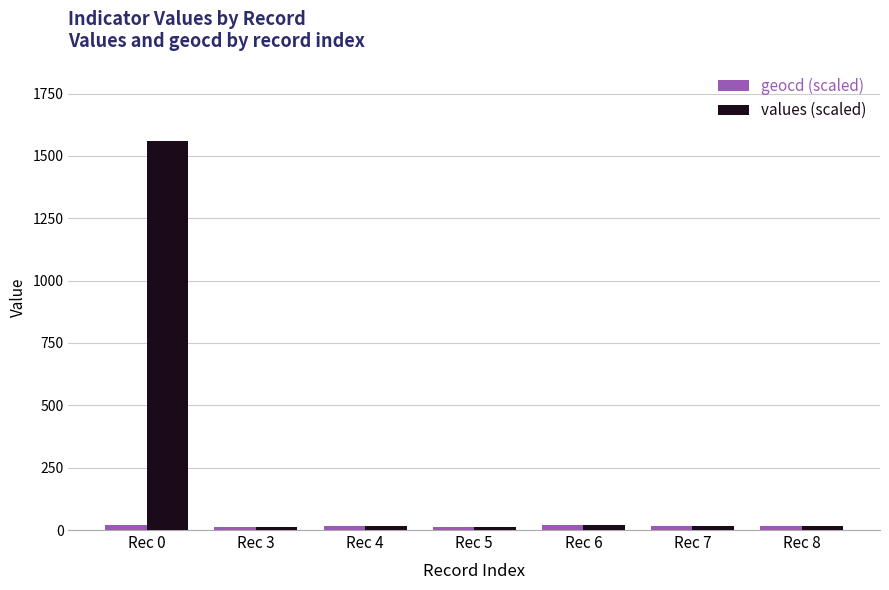

True or false: values (scaled) has a value of 17.0 at Rec 8.

True